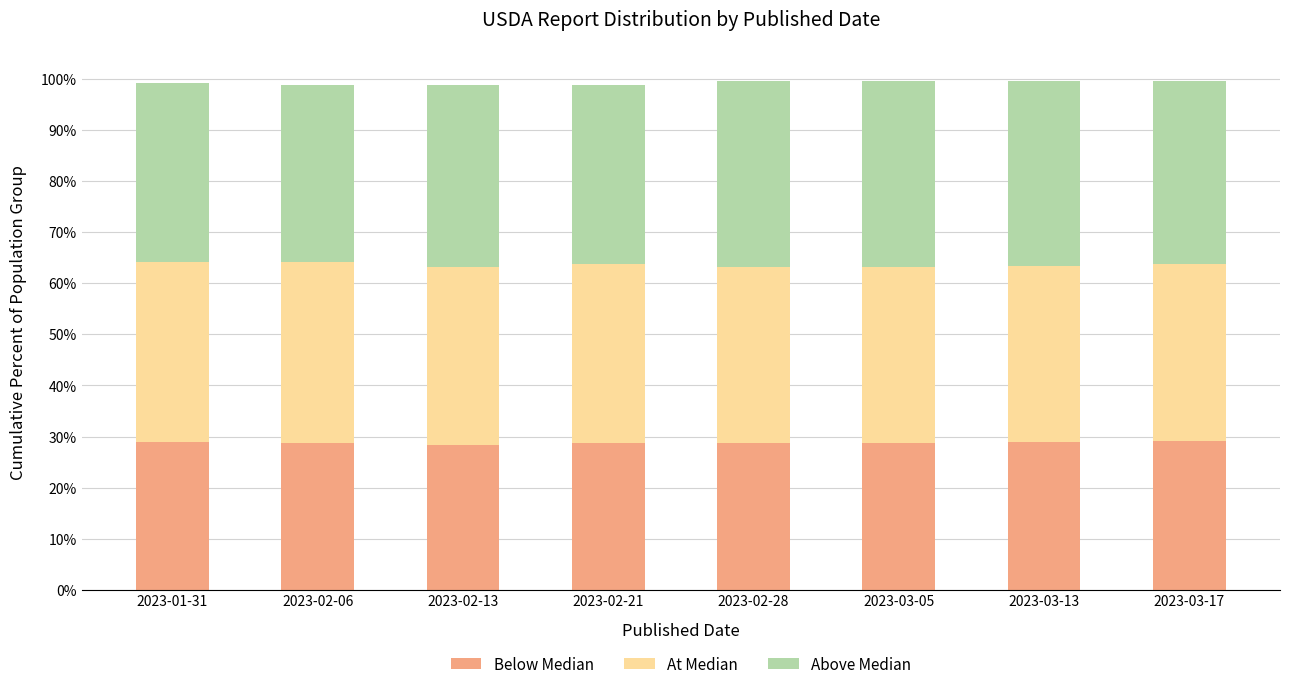

Does the chart contain stacked bars?

Yes